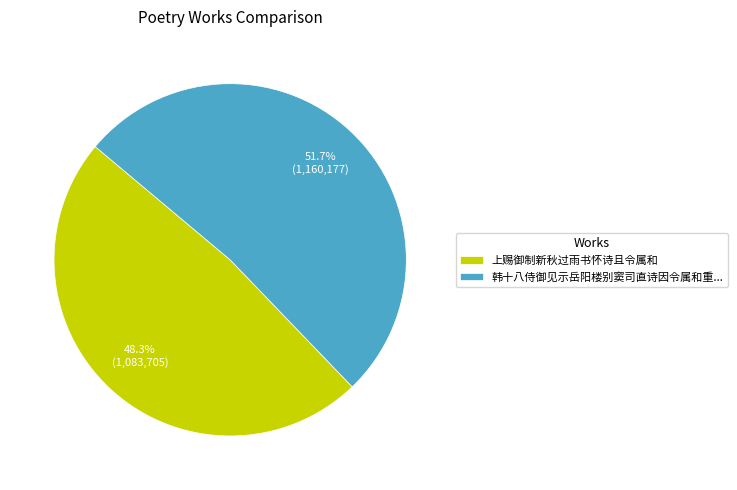

Rank the categories by value from highest to lowest.

韩十八侍御见示岳阳楼别窦司直诗因令属和重..., 上赐御制新秋过雨书怀诗且令属和